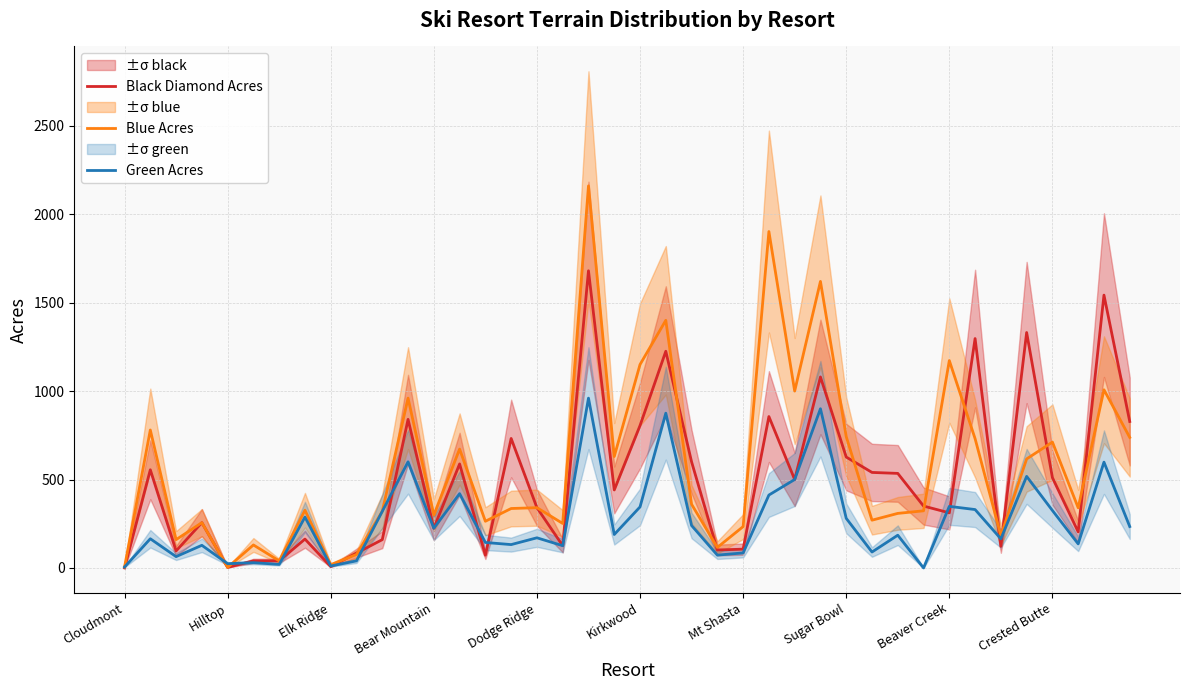

What is the maximum value for Blue Acres?

2160.0